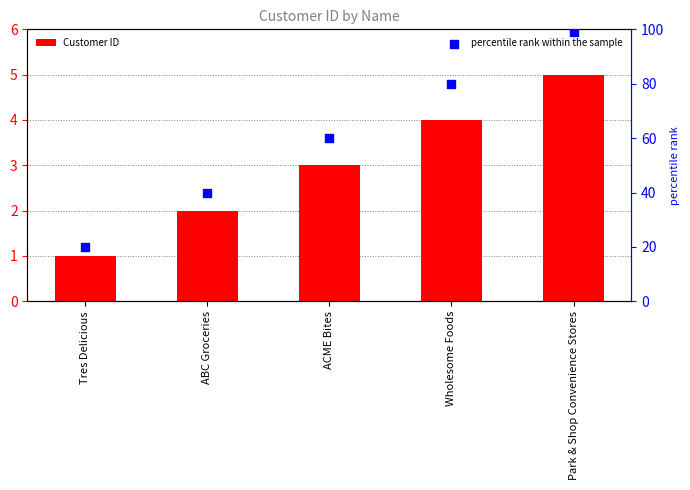

Which series reaches the maximum Y coordinate?

percentile rank within the sample